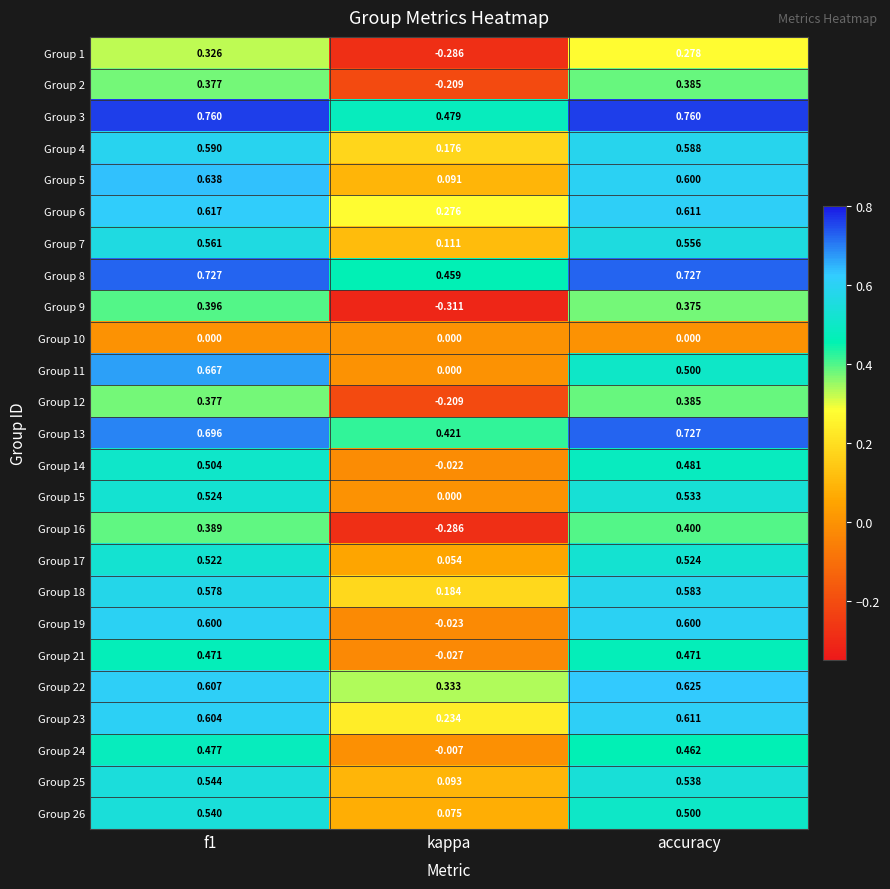

How many data points does each series have?

3